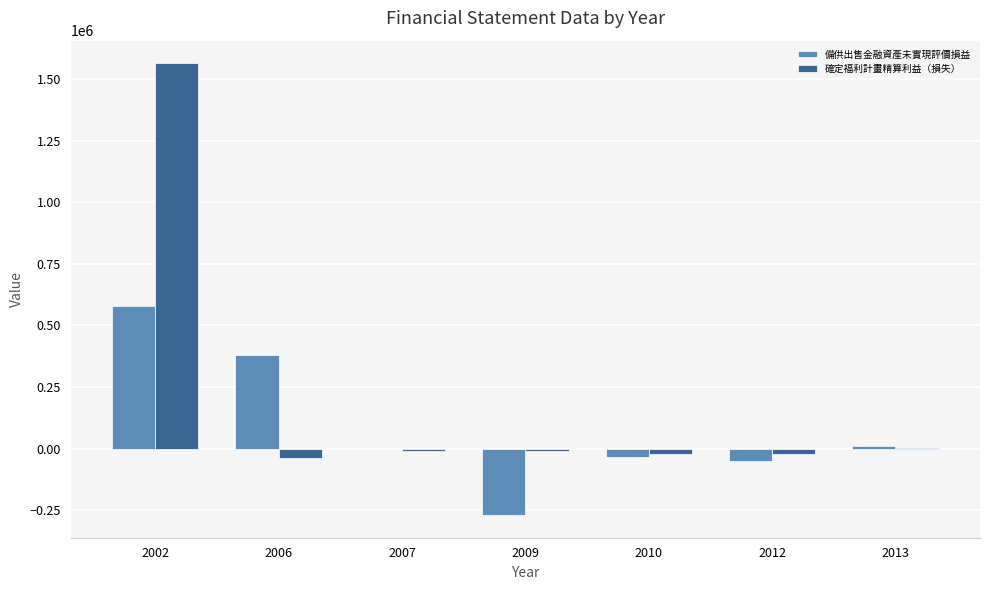

How many groups of bars are there?

7